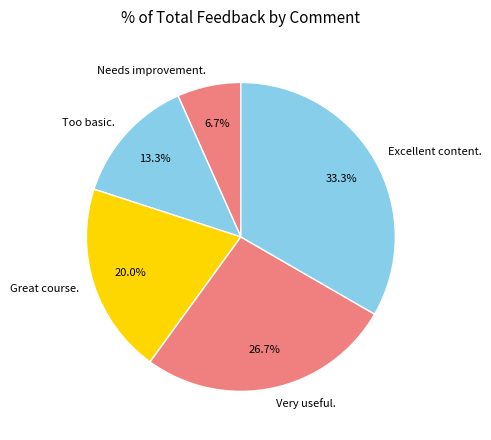

Approximately how many times larger is the value at Needs improvement. compared to Excellent content.?

0.2